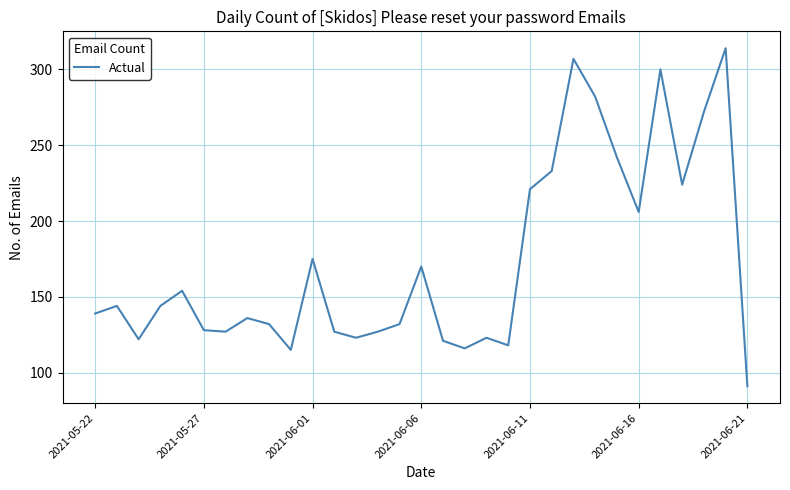

What is the maximum value shown in the chart?

314